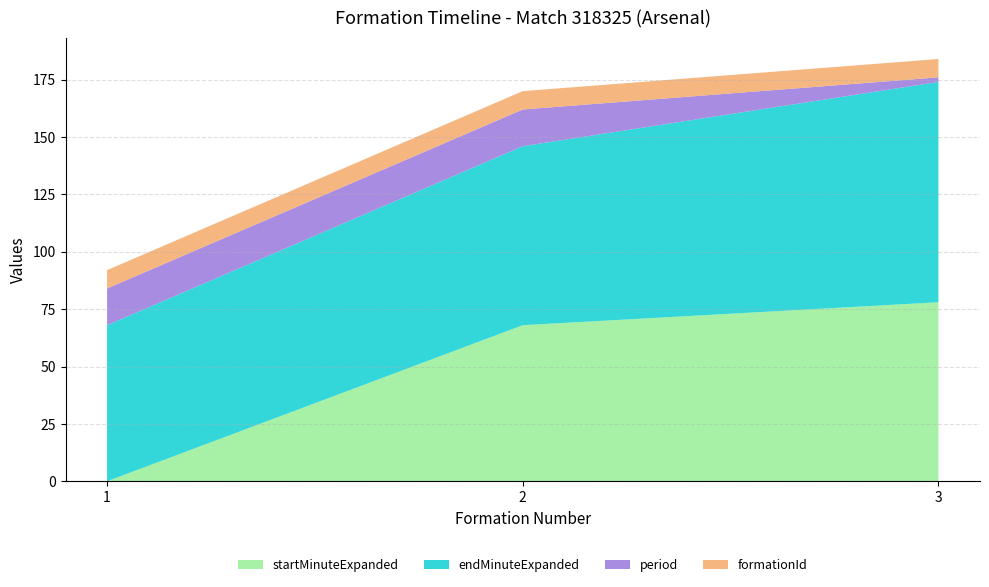

Reading left to right, extract all data points from this chart.

startMinuteExpanded: 1=0	2=68	3=78
endMinuteExpanded: 1=68	2=78	3=96
period: 1=16	2=16	3=2
formationId: 1=8	2=8	3=8